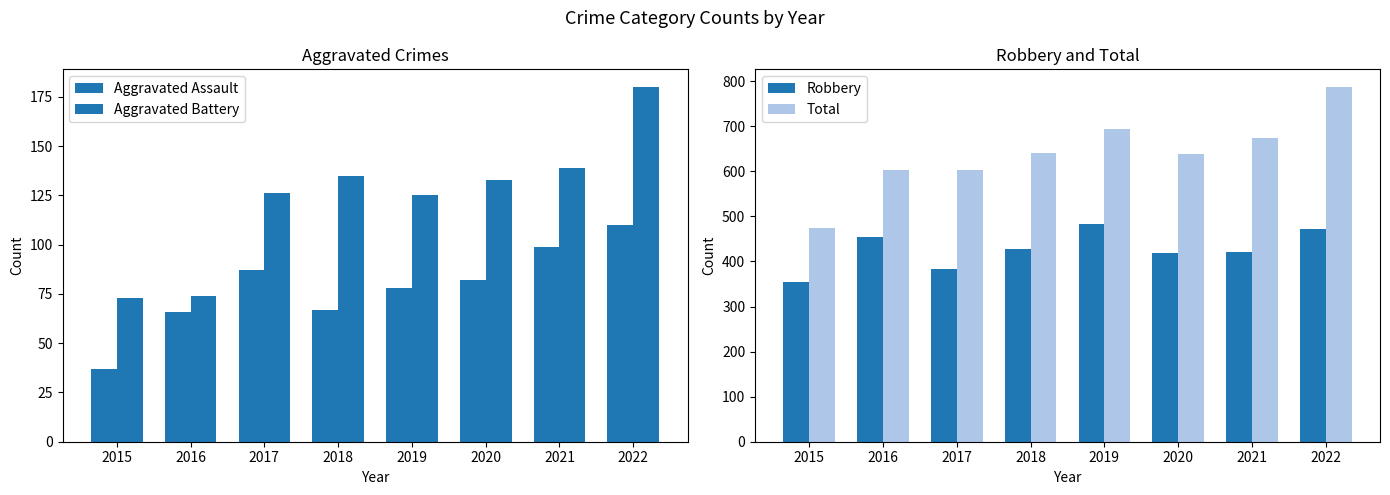

Which series changed the most between 2015 and 2016?

Total